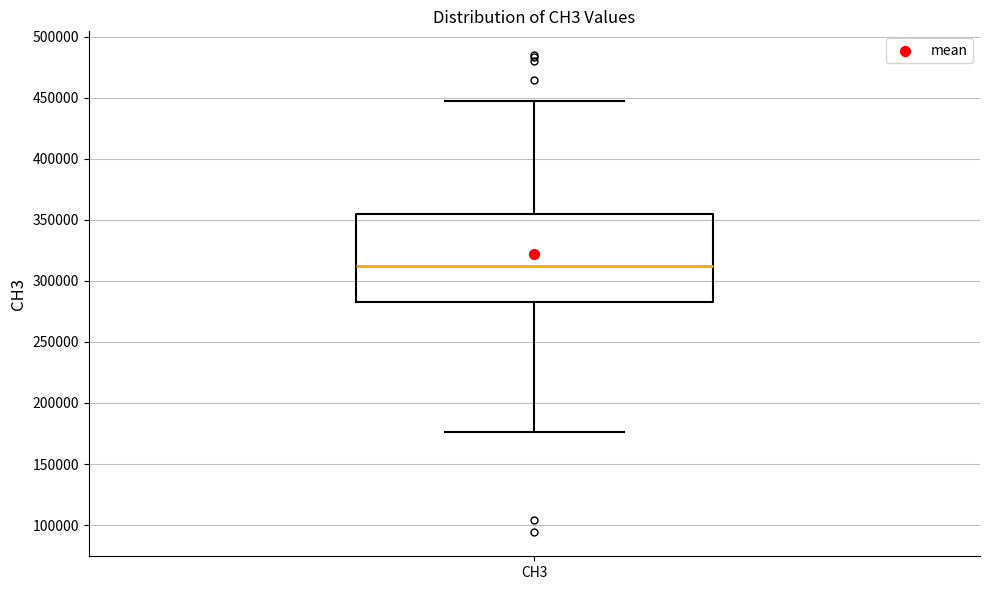

Where is the lower edge of the box for CH3 on the y-axis? The values are not printed on the chart, so give them approximately, as read against the axis.

285000